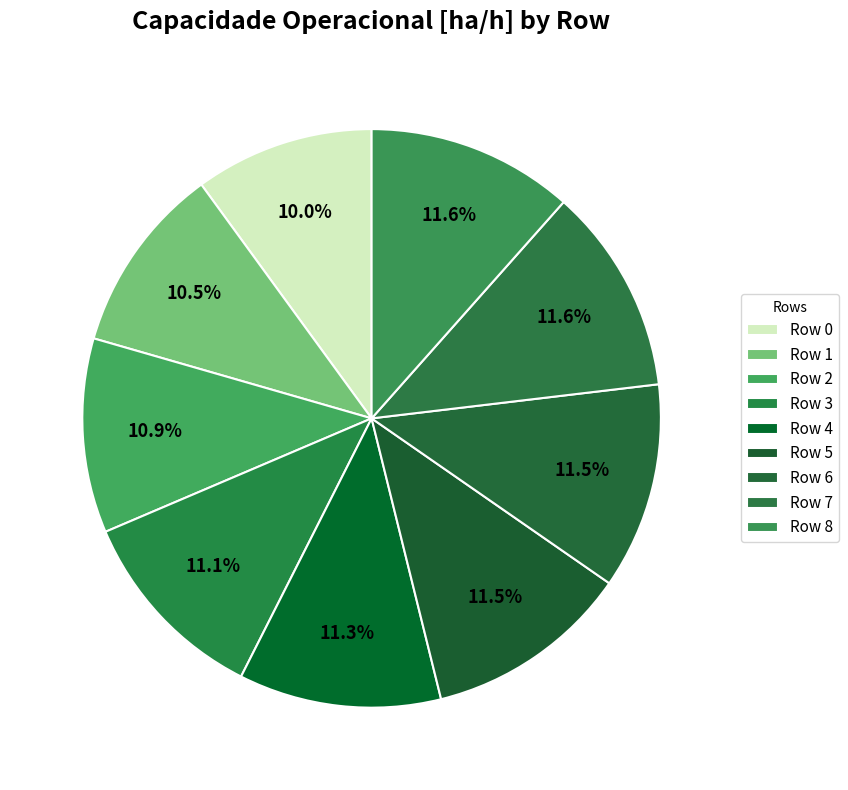

How many segments does this pie chart have?

9